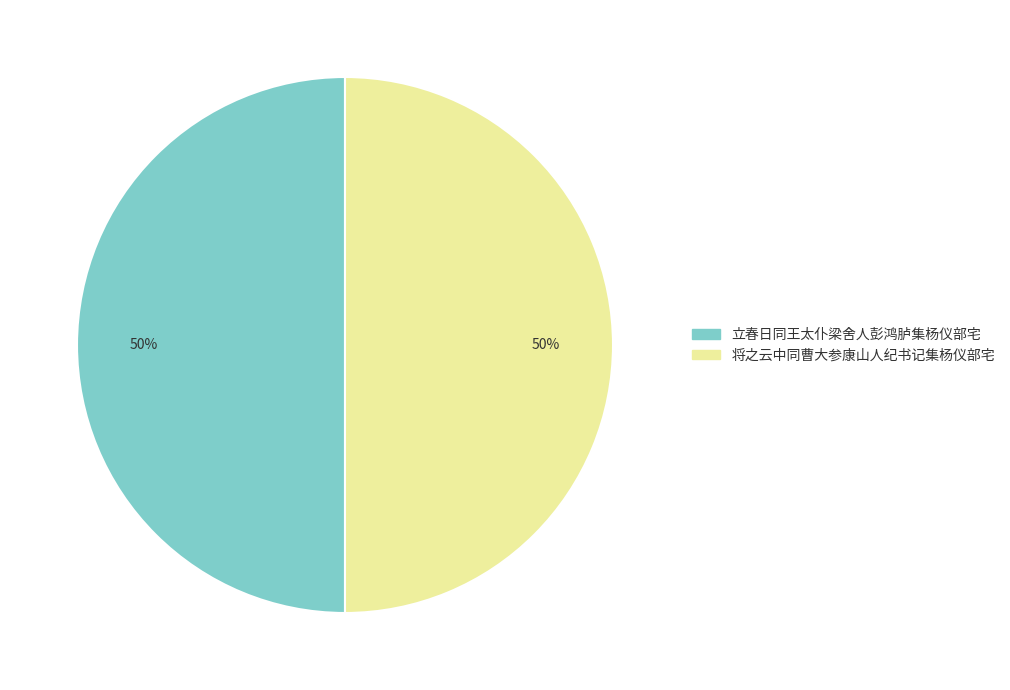

Is it true that 立春日同王太仆梁舍人彭鸿胪集杨仪部宅 is 50% of the pie?

True